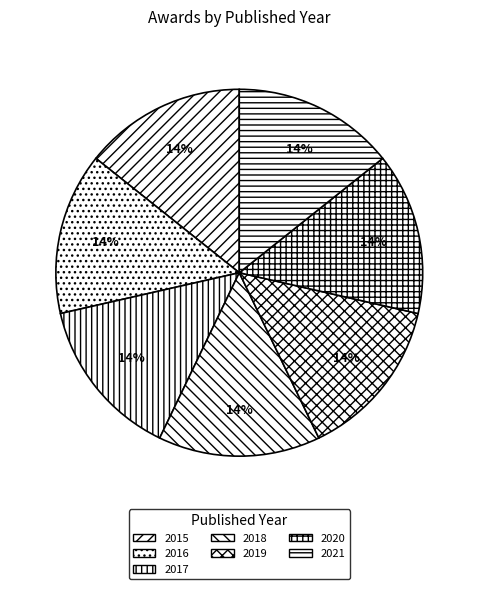

Count the number of slices in the pie.

7